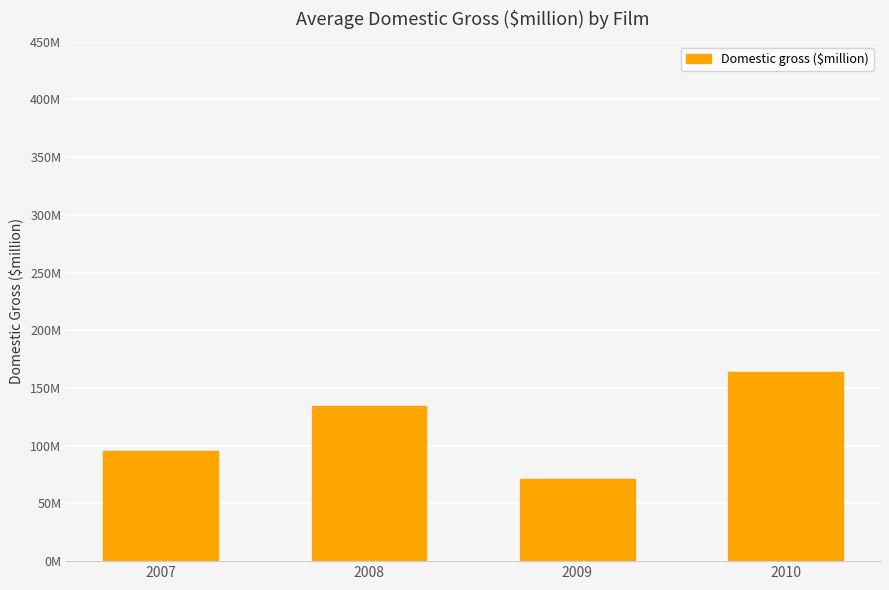

List the labels in order of value, largest first.

2010, 2008, 2007, 2009